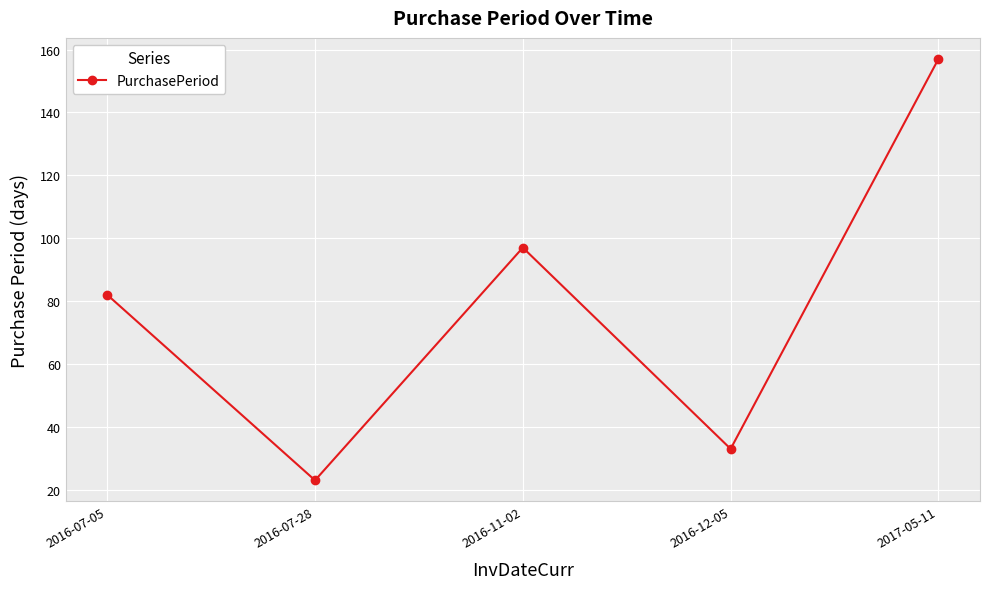

List the labels in order of value, largest first.

2017-05-11, 2016-11-02, 2016-07-05, 2016-12-05, 2016-07-28